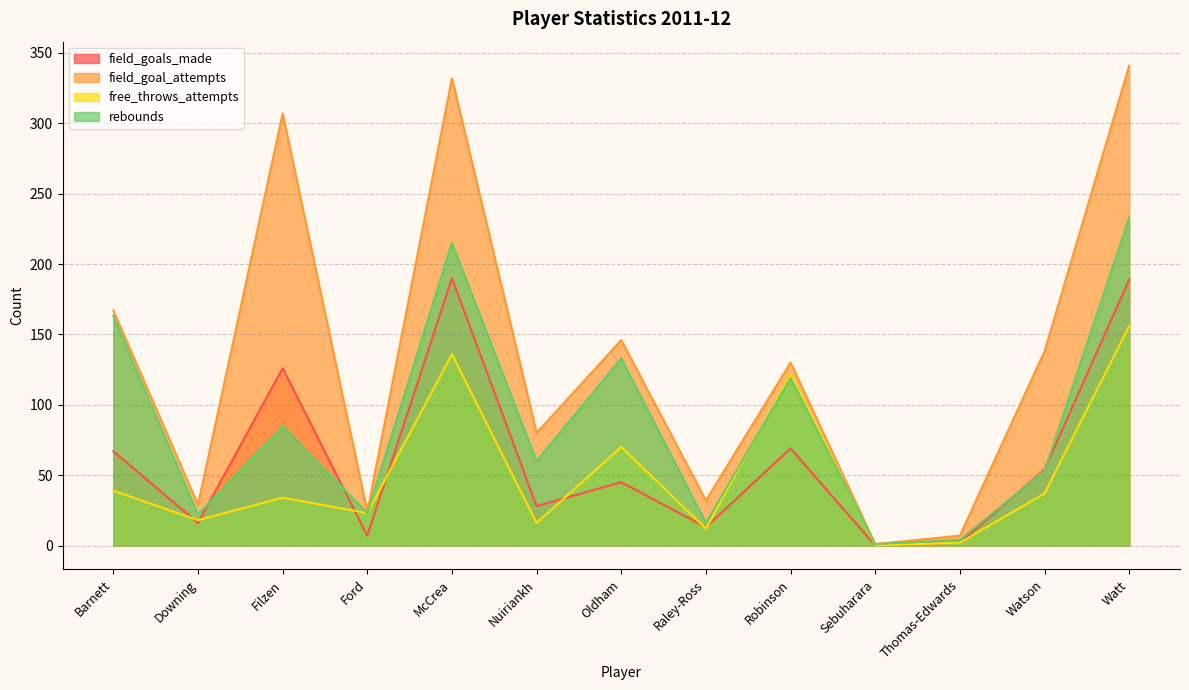

Reading right to left, extract all data points from this chart.

field_goals_made: Watt=189	Watson=54	Thomas-Edwards=2	Sebuharara=0	Robinson=69	Raley-Ross=13	Oldham=45	Nuiriankh=28	McCrea=190	Ford=7	Filzen=126	Downing=16	Barnett=67
field_goal_attempts: Watt=341	Watson=138	Thomas-Edwards=7	Sebuharara=1	Robinson=130	Raley-Ross=32	Oldham=146	Nuiriankh=80	McCrea=332	Ford=24	Filzen=307	Downing=29	Barnett=167
free_throws_attempts: Watt=156	Watson=37	Thomas-Edwards=2	Sebuharara=0	Robinson=122	Raley-Ross=12	Oldham=70	Nuiriankh=16	McCrea=136	Ford=23	Filzen=34	Downing=18	Barnett=39
rebounds: Watt=233	Watson=53	Thomas-Edwards=4	Sebuharara=1	Robinson=119	Raley-Ross=16	Oldham=133	Nuiriankh=60	McCrea=215	Ford=23	Filzen=85	Downing=22	Barnett=163